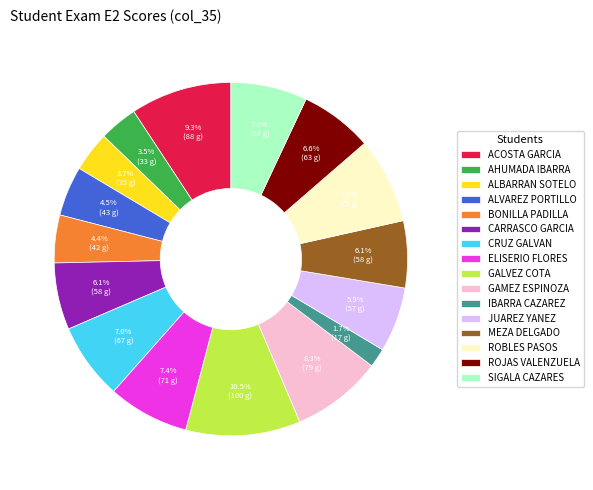

Is IBARRA CAZAREZ the majority of the pie?

No